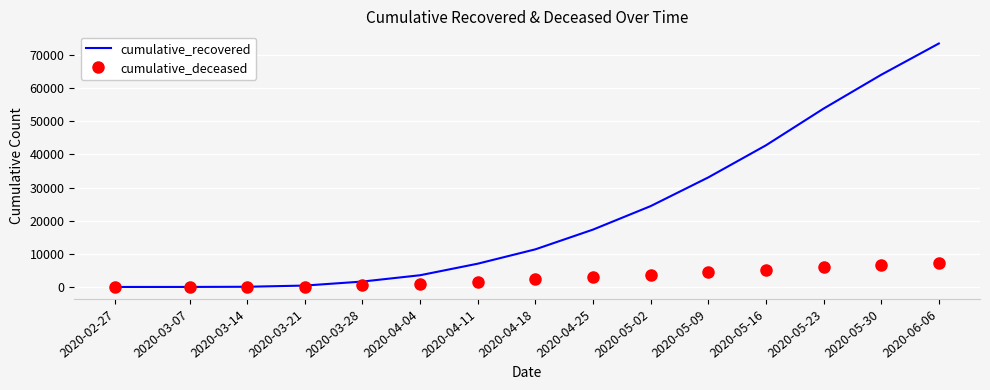

Rank the series at 2020-05-09 from highest to lowest value.

cumulative_recovered, cumulative_deceased